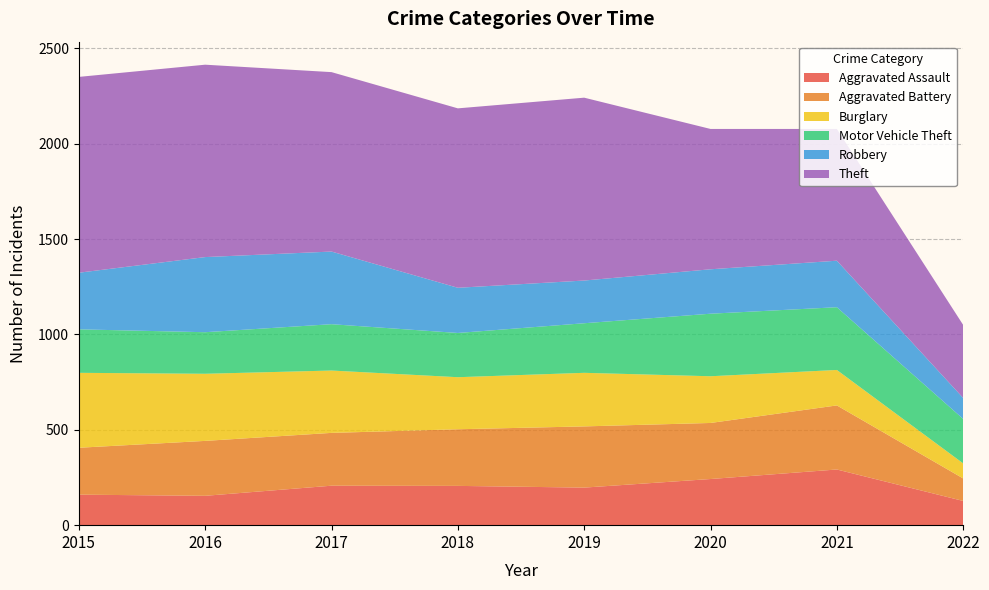

Reading right to left, transcribe all the data shown in this chart.

Aggravated Assault: 2022=127	2021=292	2020=242	2019=197	2018=206	2017=207	2016=154	2015=160
Aggravated Battery: 2022=118	2021=336	2020=294	2019=321	2018=297	2017=277	2016=288	2015=246
Burglary: 2022=79	2021=186	2020=245	2019=281	2018=273	2017=327	2016=352	2015=393
Motor Vehicle Theft: 2022=233	2021=329	2020=328	2019=260	2018=232	2017=243	2016=218	2015=228
Robbery: 2022=110	2021=244	2020=233	2019=224	2018=237	2017=381	2016=394	2015=297
Theft: 2022=383	2021=691	2020=736	2019=959	2018=941	2017=941	2016=1009	2015=1027